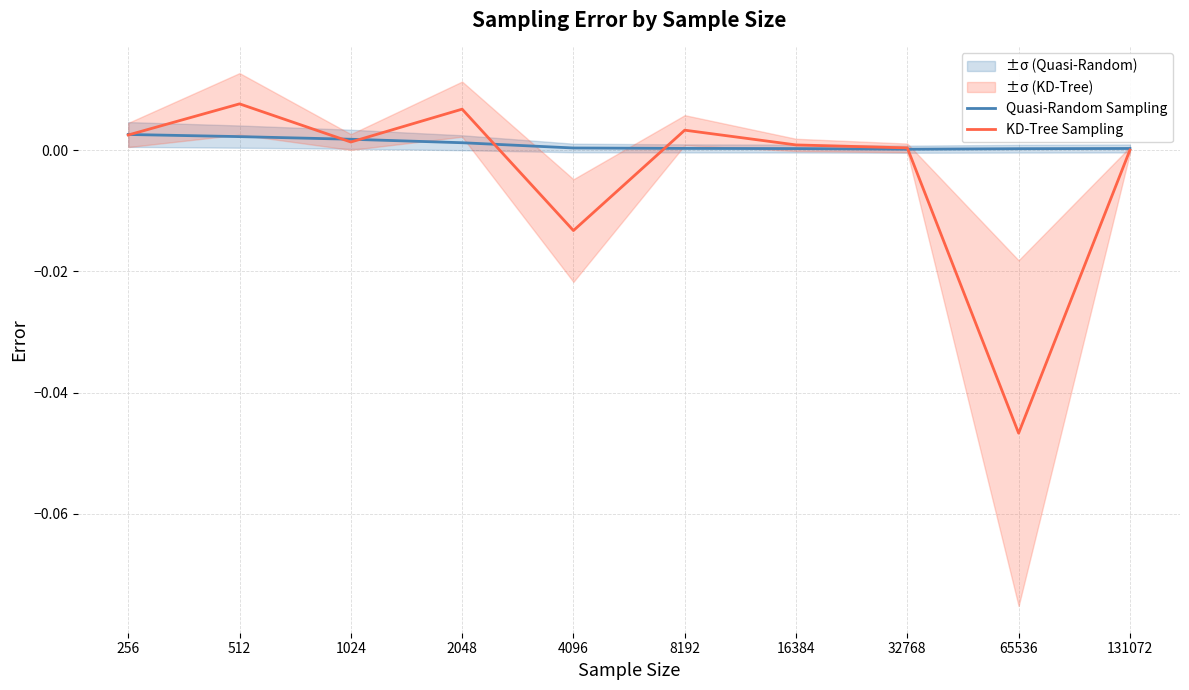

True or false: Quasi-Random Sampling has more than 0 points higher than both neighbors.

False